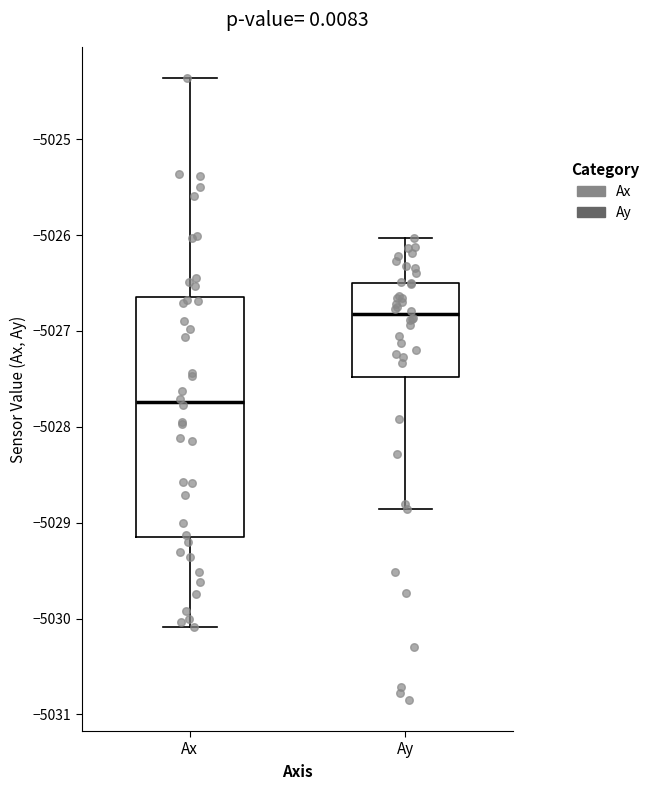

Where is the upper edge of the box for Ay on the y-axis? The values are not printed on the chart, so give them approximately, as read against the axis.

-5026.5